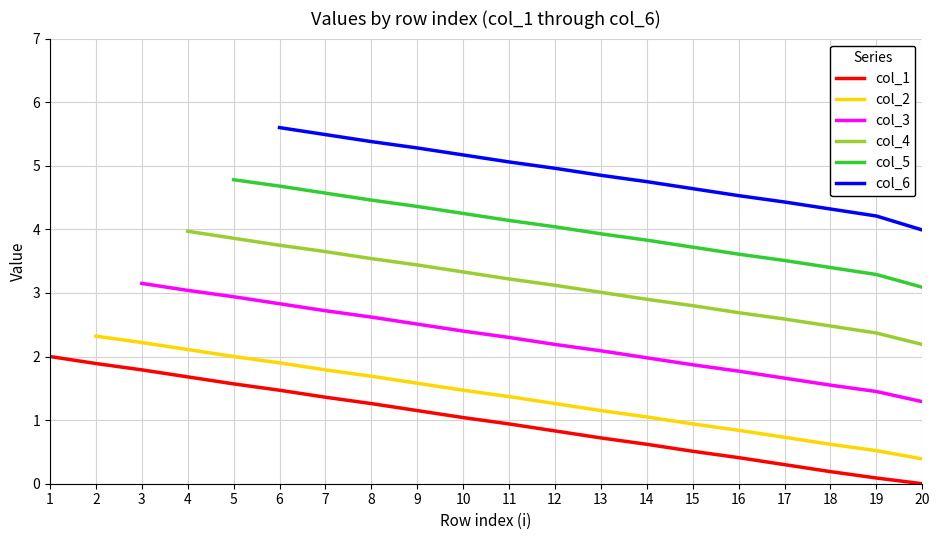

The col_1 series shows 0.4 at 16. True or false?

True